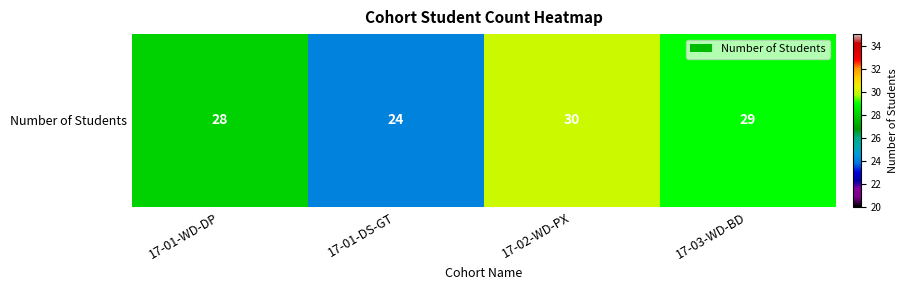

Reading left to right, what are all the values shown in this chart?

17-01-WD-DP=28	17-01-DS-GT=24	17-02-WD-PX=30	17-03-WD-BD=29